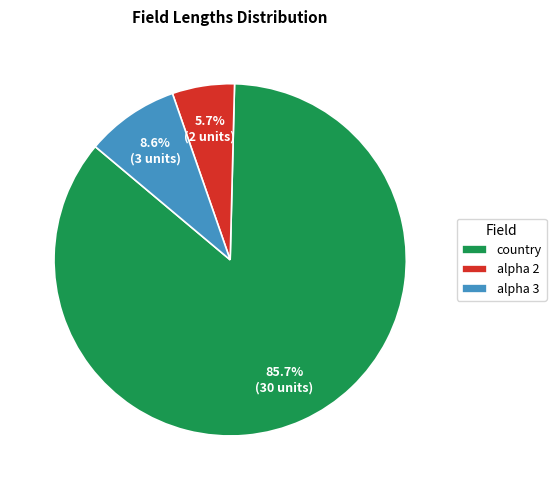

How many segments does this pie chart have?

3